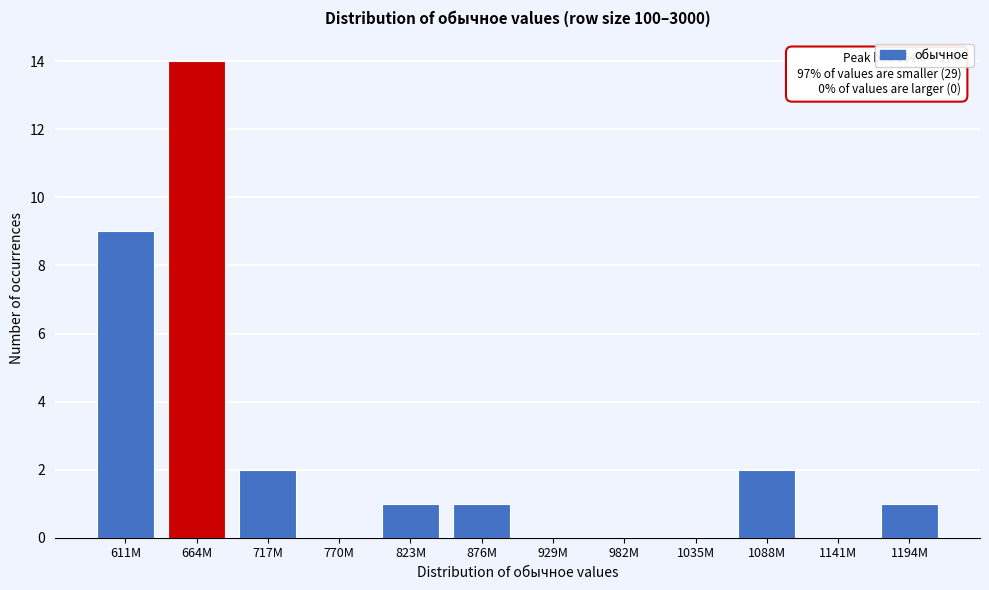

Reading left to right, list all the values displayed in this chart.

611M=9	664M=14	717M=2	770M=0	823M=1	876M=1	929M=0	982M=0	1035M=0	1088M=2	1141M=0	1194M=1